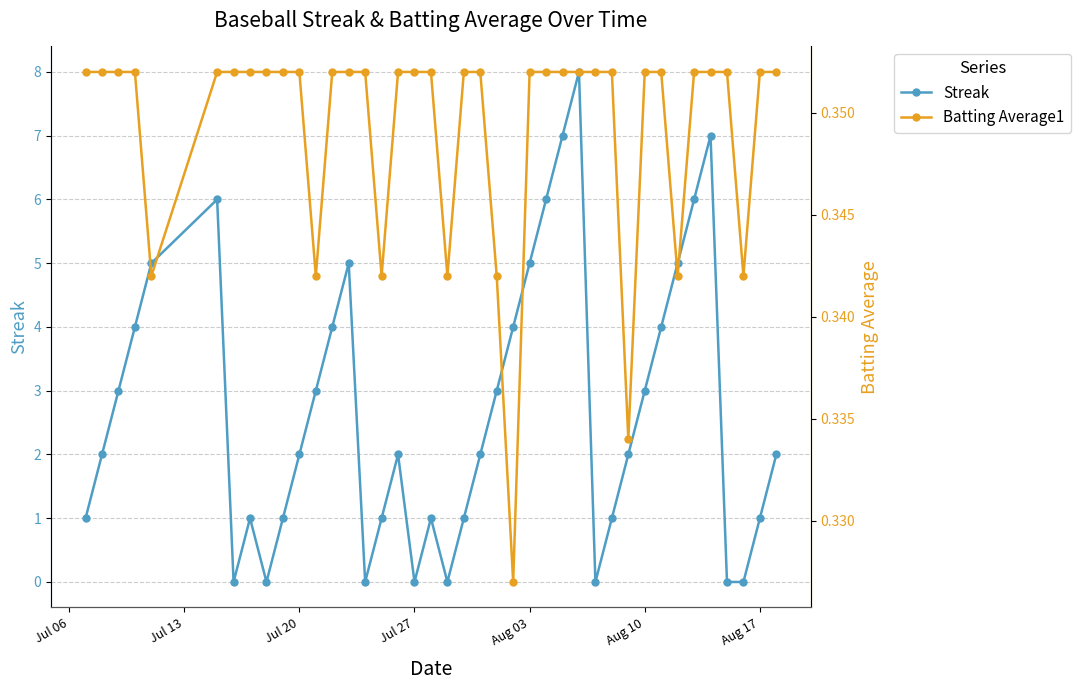

Reading right to left, list all the values displayed in this chart.

Streak: 2.0	1.0	0.0	0.0	7.0	6.0	5.0	4.0	3.0	2.0	1.0	0.0	8.0	7.0	6.0	5.0	4.0	3.0	2.0	1.0	0.0	1.0	0.0	2.0	1.0	0.0	5.0	4.0	3.0	2.0	1.0	0.0	1.0	0.0	6.0	5.0	4.0	3.0	2.0	1.0
Batting Average1: 0.4	0.4	0.3	0.4	0.4	0.4	0.3	0.4	0.4	0.3	0.4	0.4	0.4	0.4	0.4	0.4	0.3	0.3	0.4	0.4	0.3	0.4	0.4	0.4	0.3	0.4	0.4	0.4	0.3	0.4	0.4	0.4	0.4	0.4	0.4	0.3	0.4	0.4	0.4	0.4